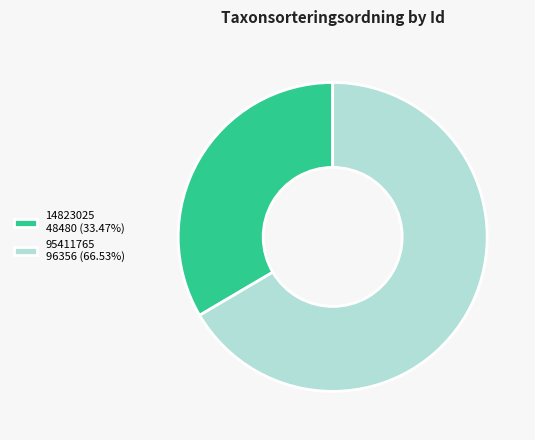

What is the ratio of the value at 14823025 48480 (33.47%) to the value at 95411765 96356 (66.53%)?

0.5